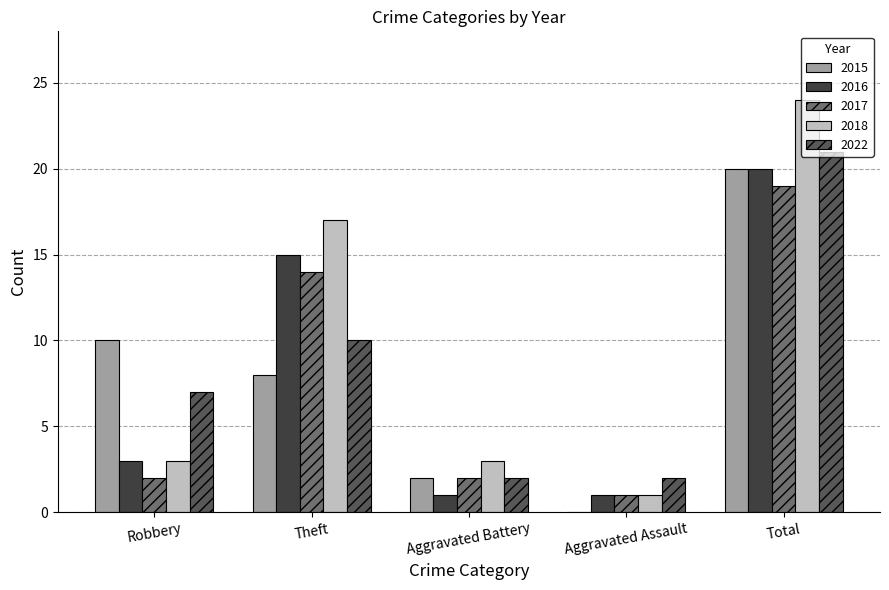

What is the sum of all 2015 values?

40